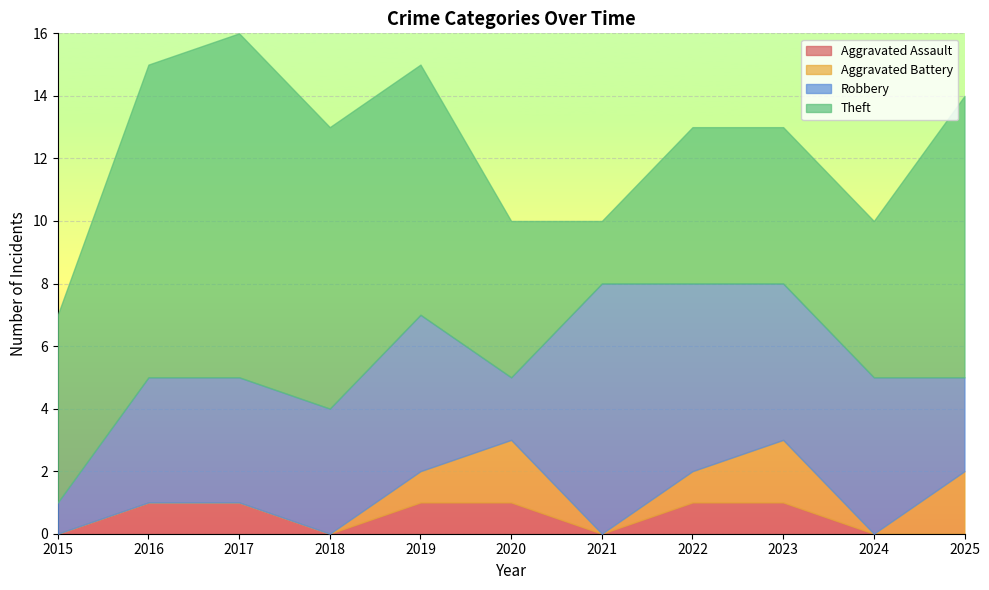

Reading left to right, what are all the values shown in this chart?

Aggravated Assault: 2015=0	2016=1	2017=1	2018=0	2019=1	2020=1	2021=0	2022=1	2023=1	2024=0	2025=0
Aggravated Battery: 2015=0	2016=0	2017=0	2018=0	2019=1	2020=2	2021=0	2022=1	2023=2	2024=0	2025=2
Robbery: 2015=1	2016=4	2017=4	2018=4	2019=5	2020=2	2021=8	2022=6	2023=5	2024=5	2025=3
Theft: 2015=6	2016=10	2017=11	2018=9	2019=8	2020=5	2021=2	2022=5	2023=5	2024=5	2025=9